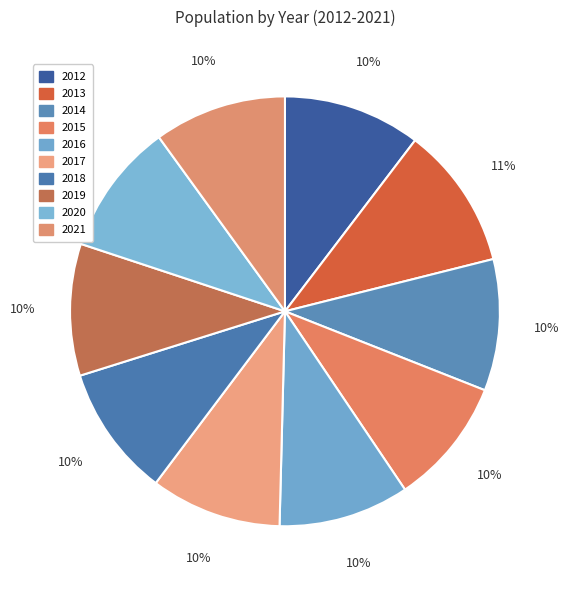

What is the largest slice in the pie chart?

2013